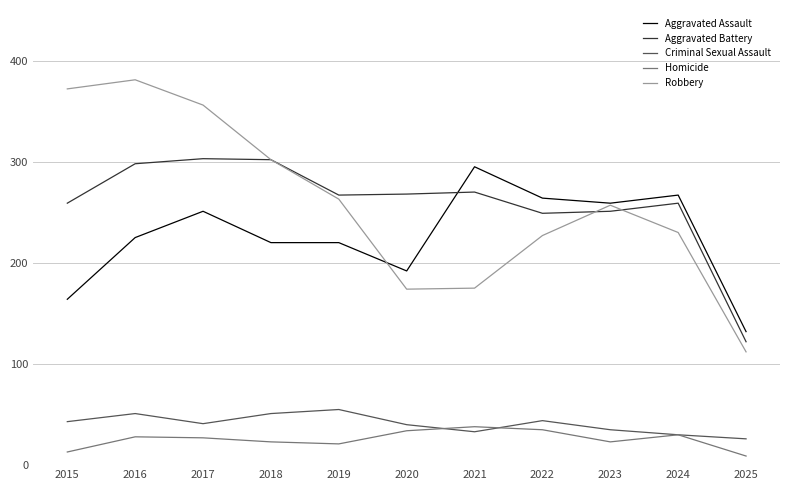

The value of Aggravated Assault at 2020 is 192. True or false?

True